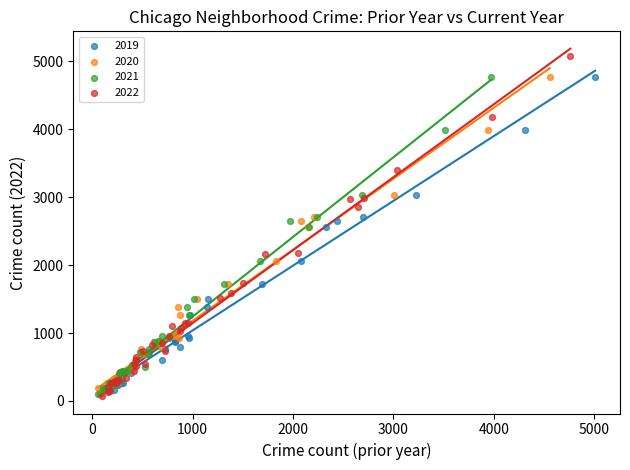

Which series reaches the maximum Y coordinate?

2022